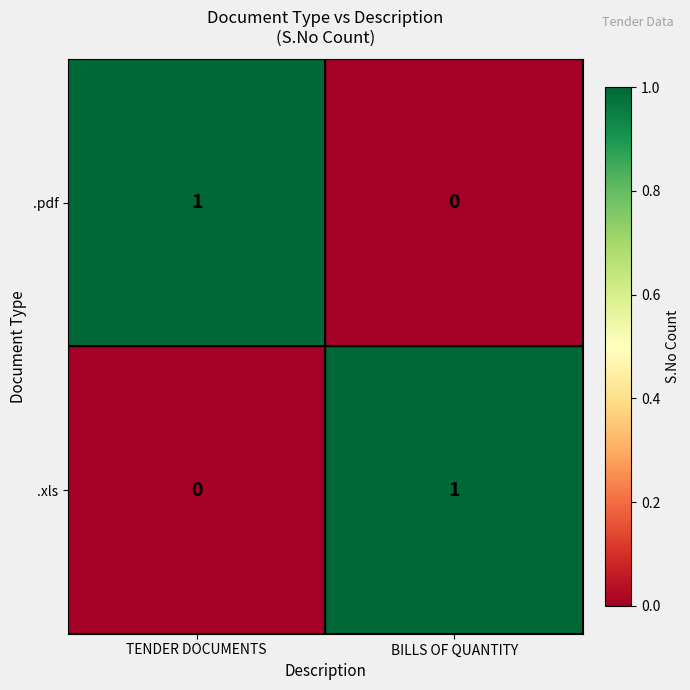

Rank the series at BILLS OF QUANTITY from lowest to highest value.

.pdf, .xls